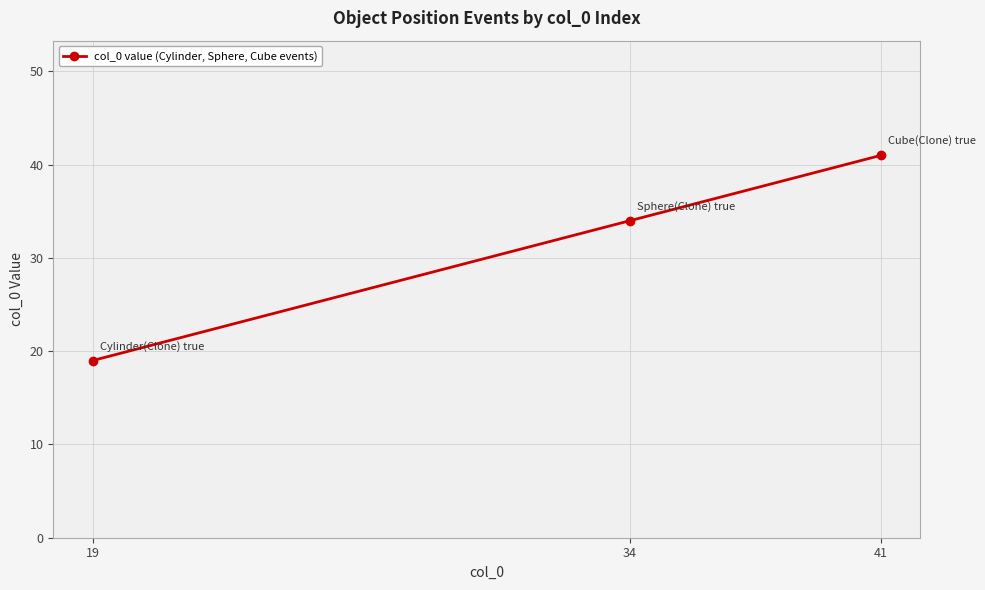

Count the values in the range 19 to 41.

3